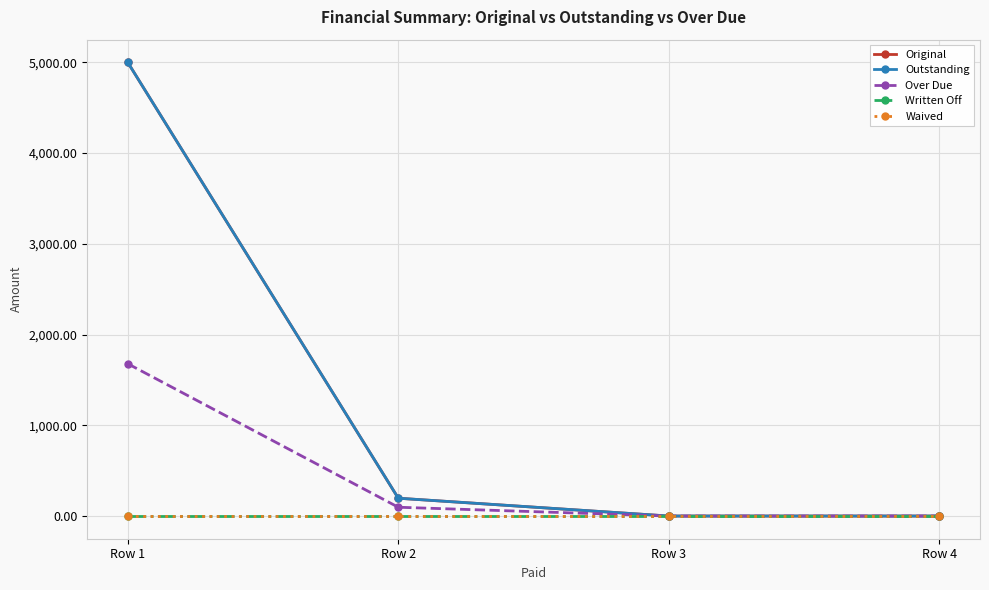

True or false: Outstanding and Waived cross at least once.

False